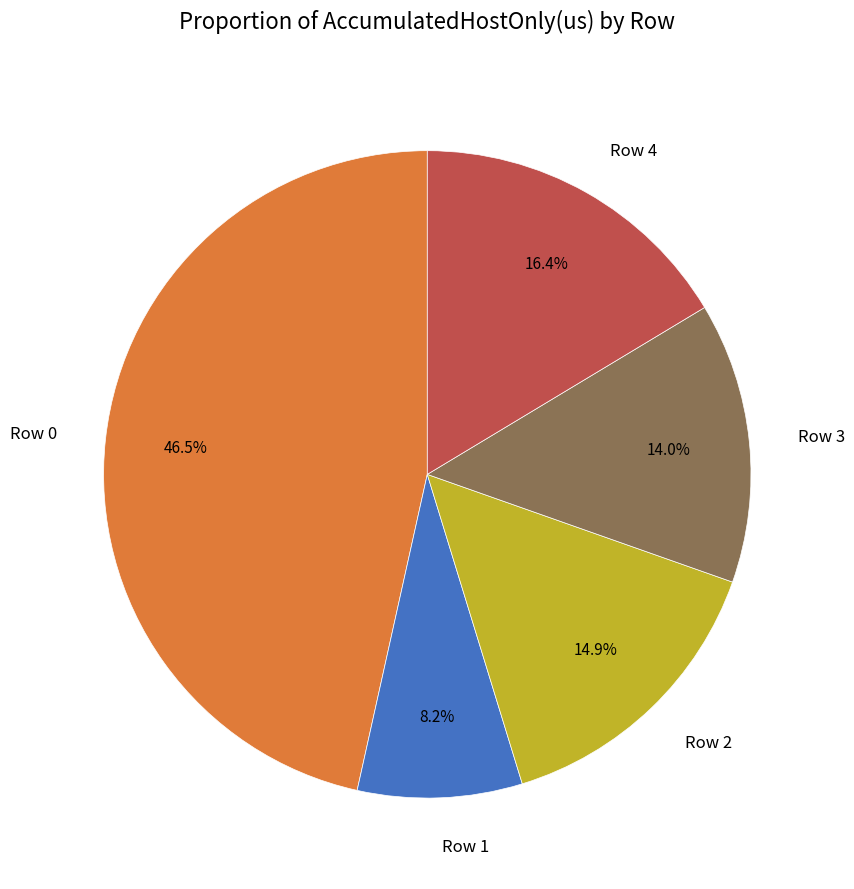

Rank the categories by value from highest to lowest.

Row 0, Row 4, Row 2, Row 3, Row 1